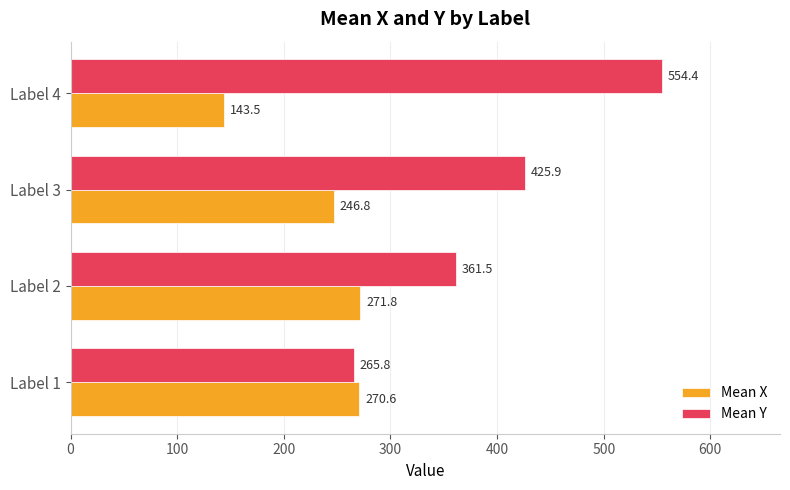

Read the Mean X value at Label 1.

270.6